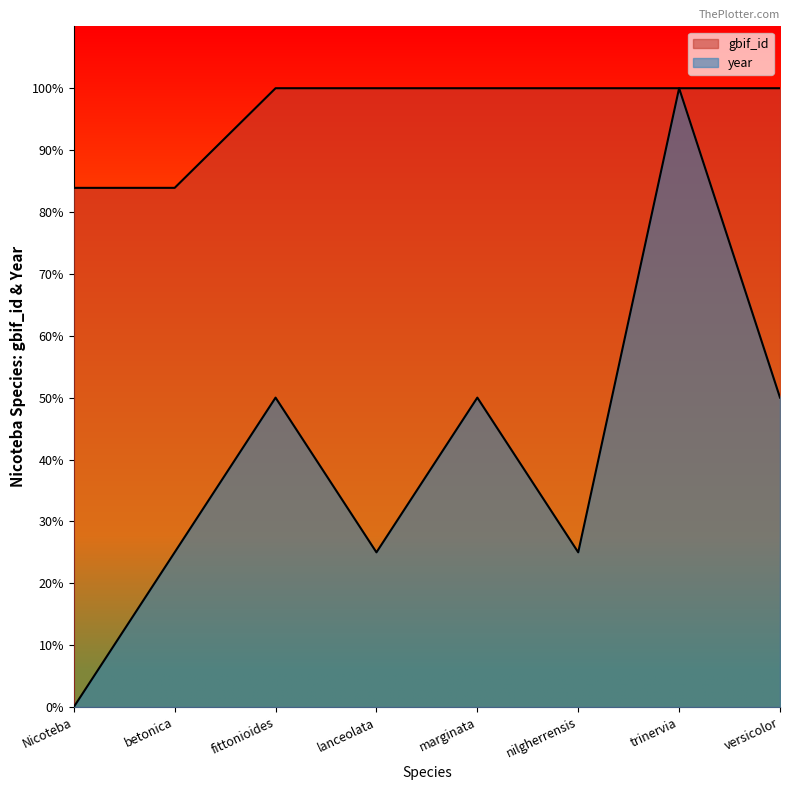

The value of year at versicolor is 50.0. True or false?

True